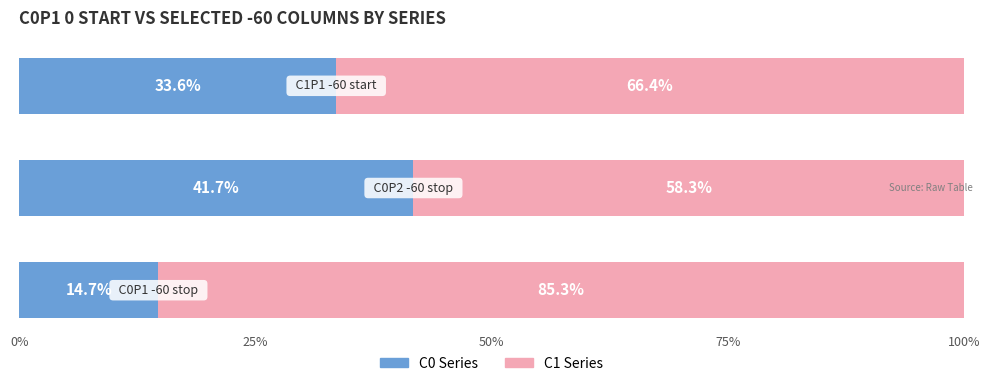

What is the average value of the C0 Series series?

30.0